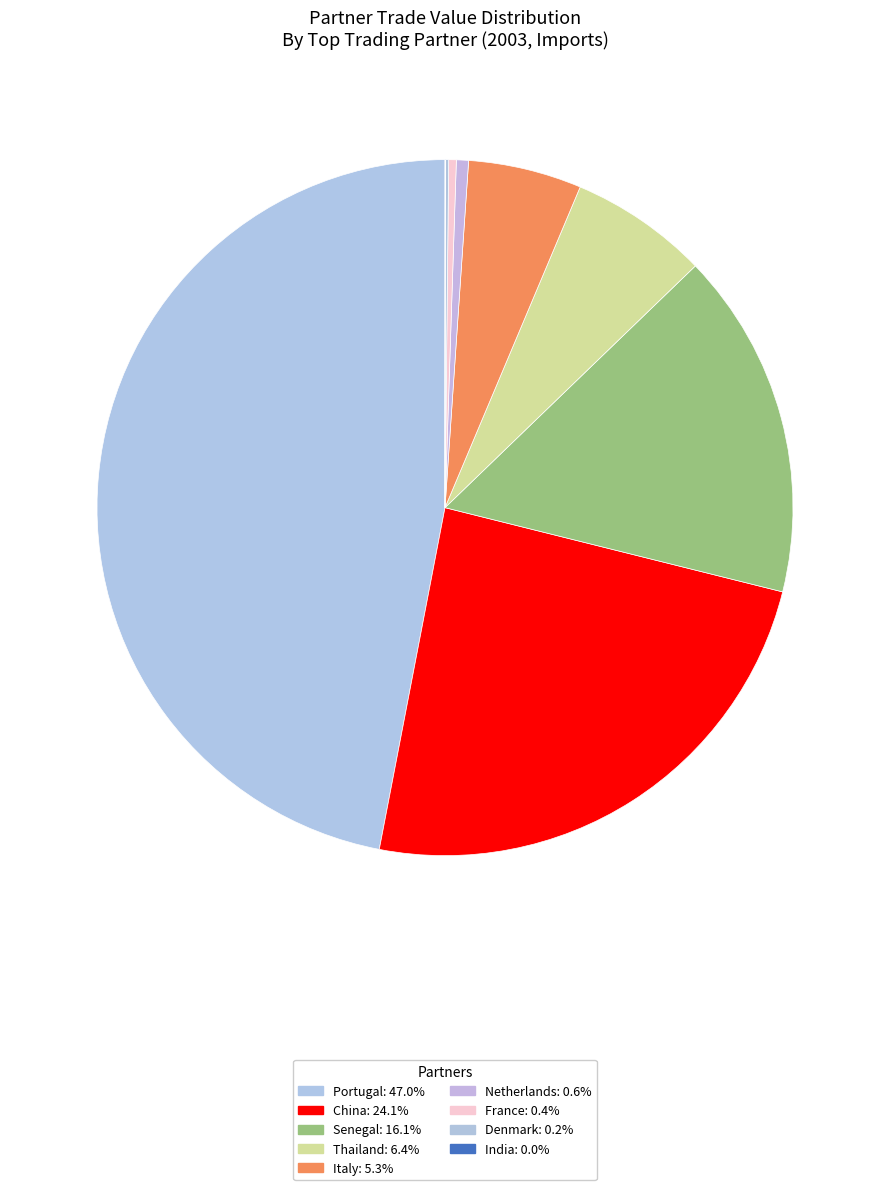

What percentage do Senegal and Italy together represent?

21.4%